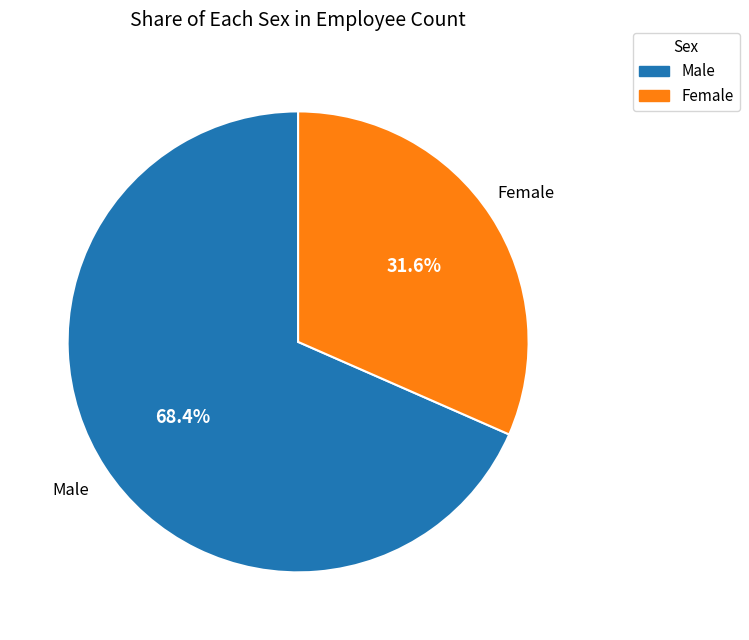

Does any single category account for the majority?

Yes